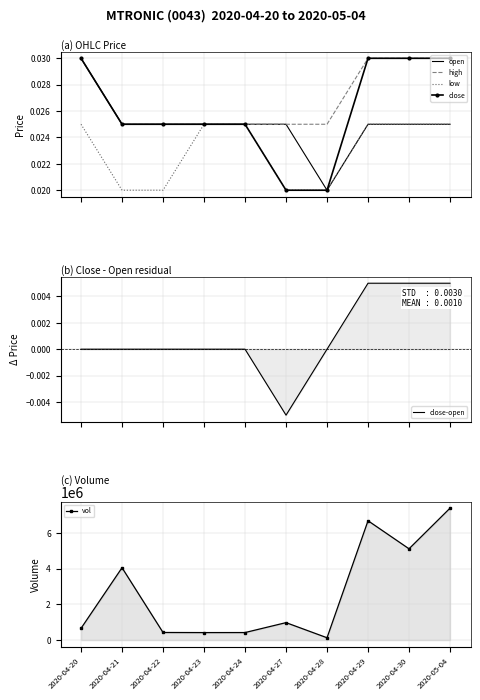

True or false: open and high cross at least once.

False